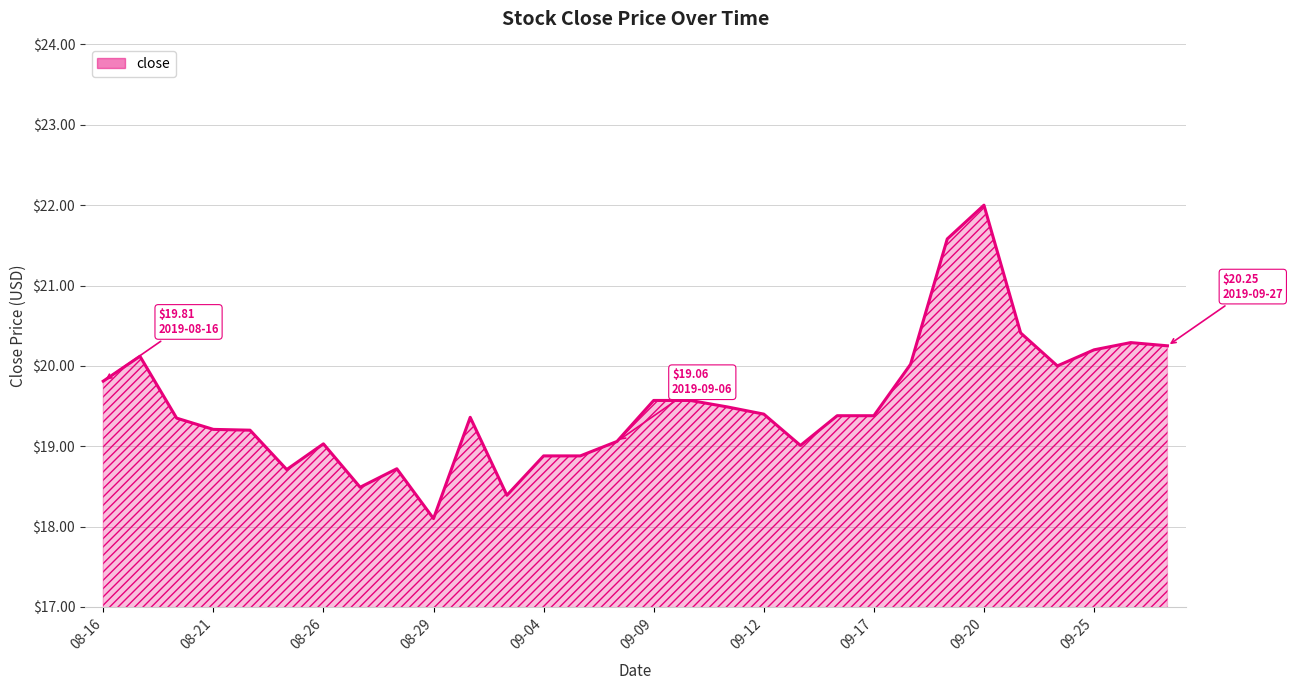

What is the smallest value displayed?

18.1